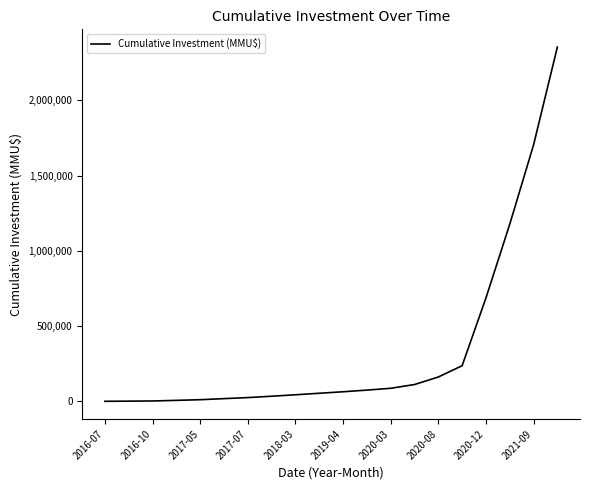

What is the greatest value displayed?

2353420